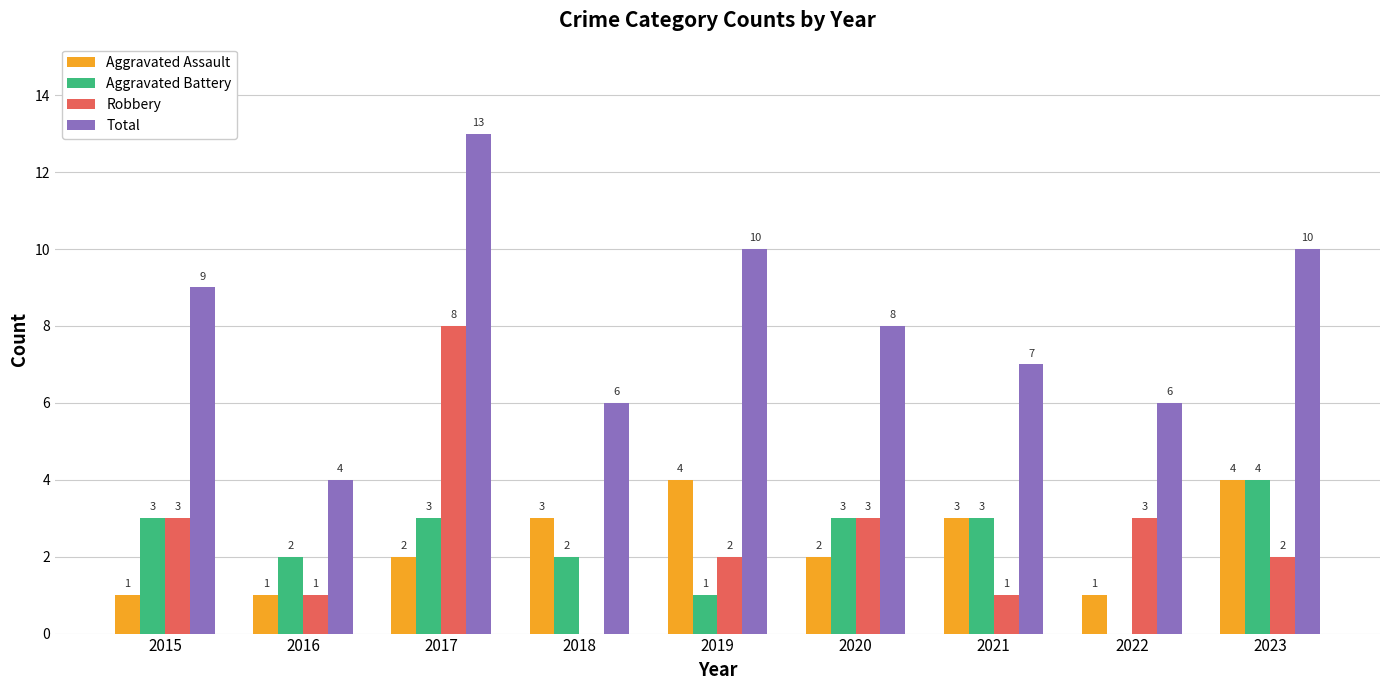

How many values in Robbery are above zero?

8